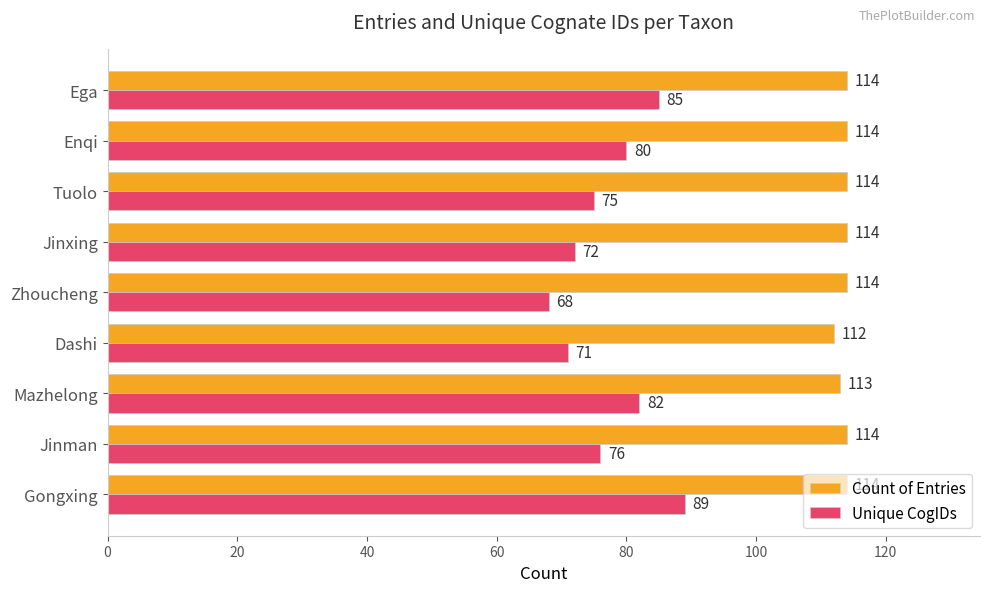

Which series has the largest range (max minus min)?

Unique CogIDs